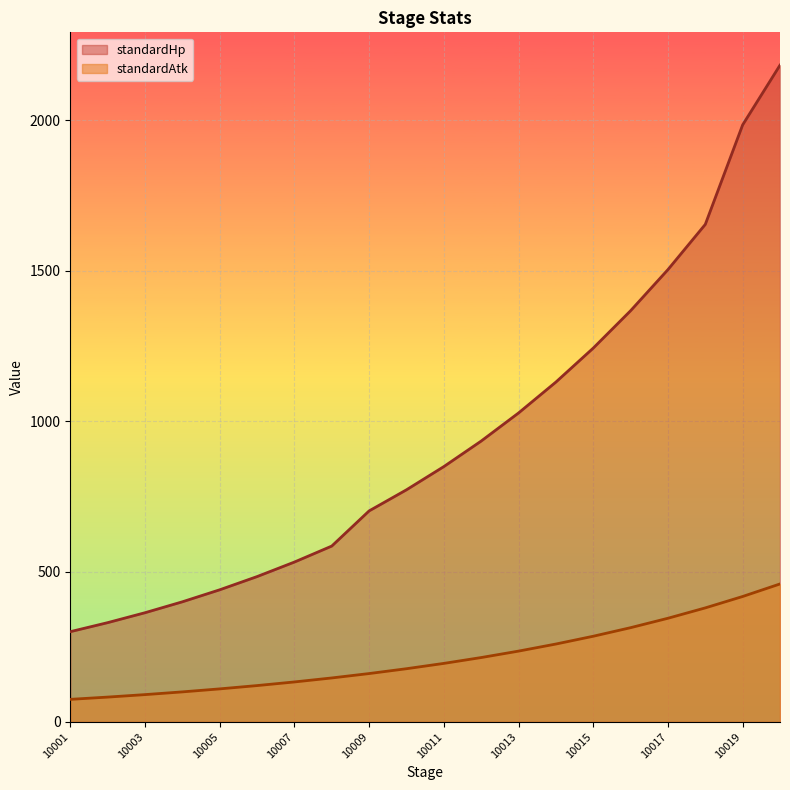

True or false: standardHp has a value of 2650.0 at 10018.

False